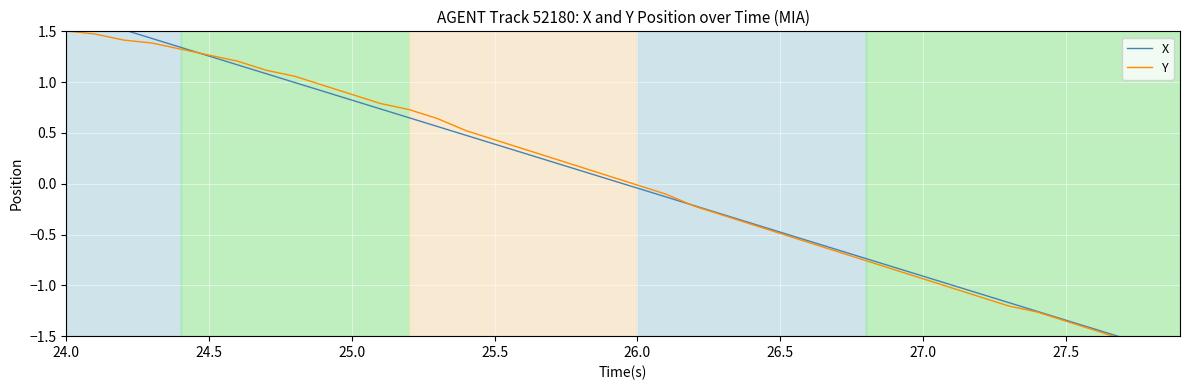

What is the difference between the second highest and second lowest values in the X series?

3.2